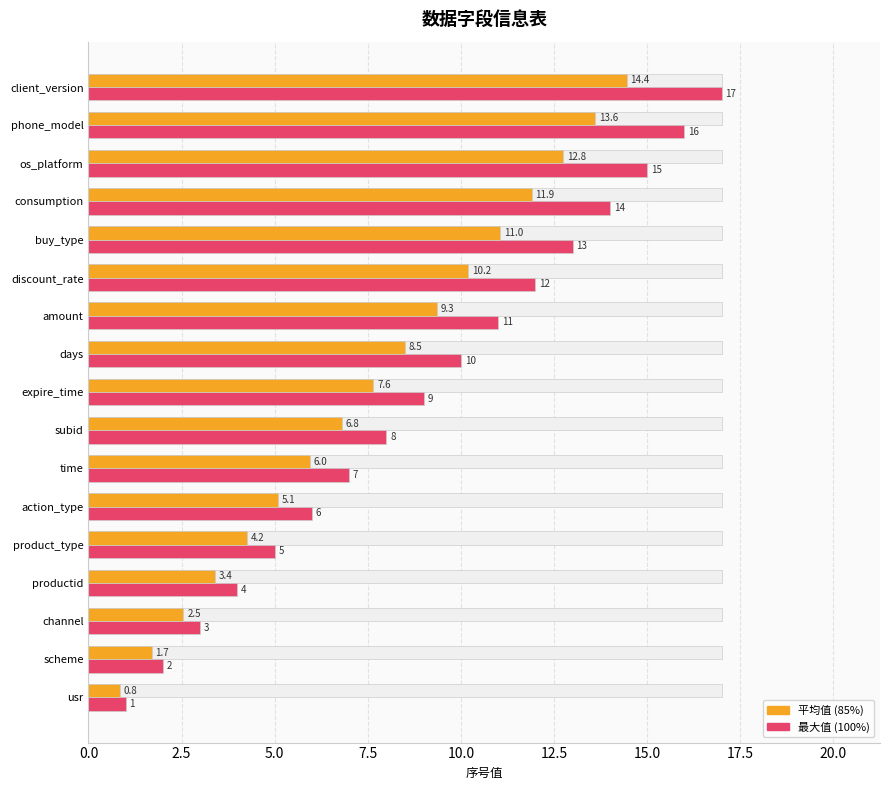

What is the difference between the highest and lowest values at phone_model?

2.4